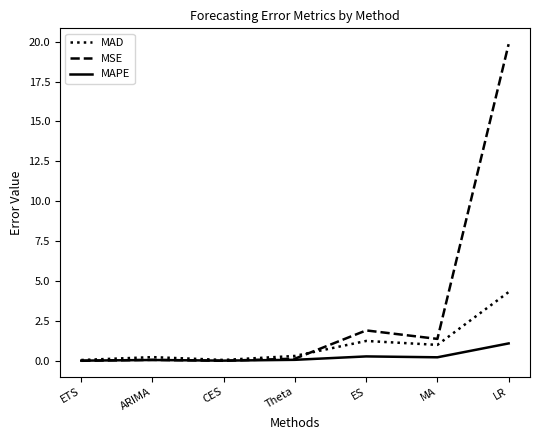

At which category does the chart reach its peak across all series?

LR